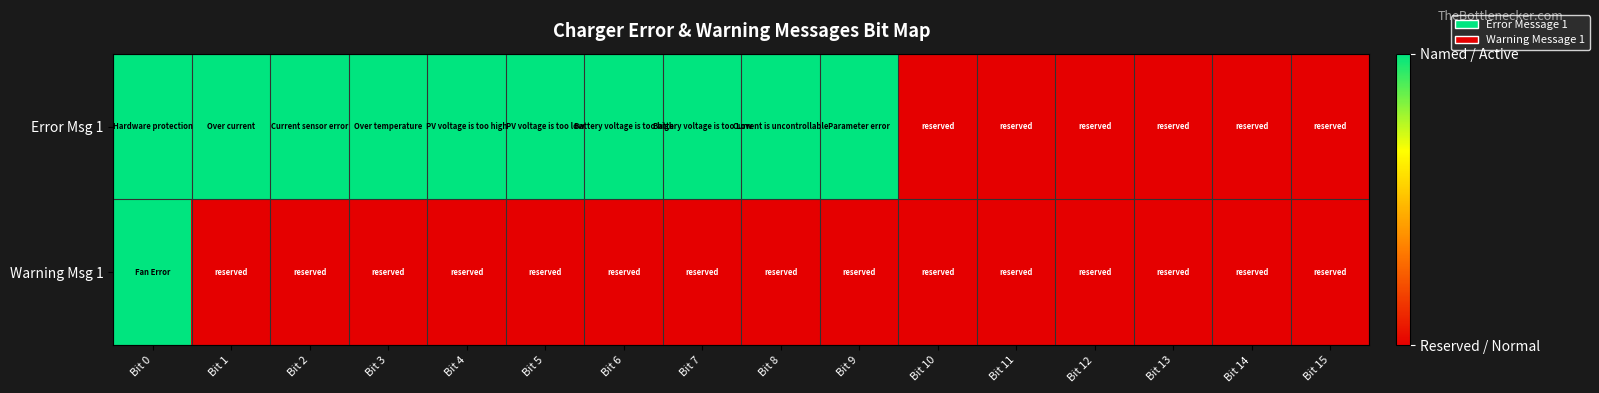

Reading left to right, list all the values displayed in this chart.

Error Msg 1: Bit 0=1	Bit 1=1	Bit 2=1	Bit 3=1	Bit 4=1	Bit 5=1	Bit 6=1	Bit 7=1	Bit 8=1	Bit 9=1	Bit 10=0	Bit 11=0	Bit 12=0	Bit 13=0	Bit 14=0	Bit 15=0
Warning Msg 1: Bit 0=1	Bit 1=0	Bit 2=0	Bit 3=0	Bit 4=0	Bit 5=0	Bit 6=0	Bit 7=0	Bit 8=0	Bit 9=0	Bit 10=0	Bit 11=0	Bit 12=0	Bit 13=0	Bit 14=0	Bit 15=0